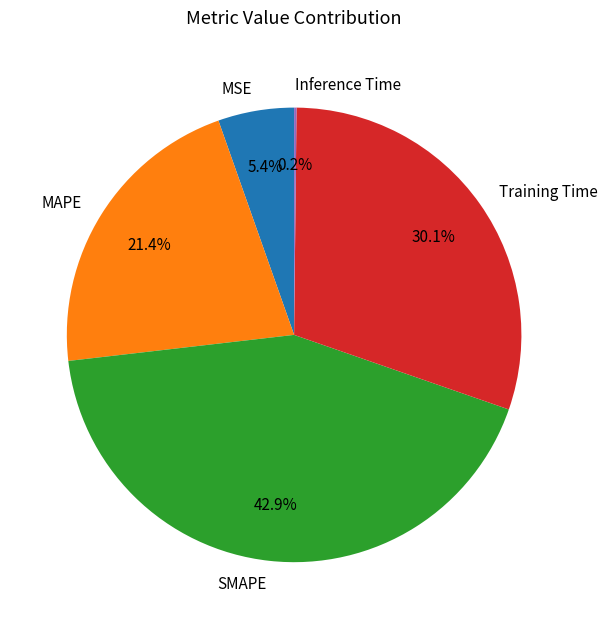

Does MSE represent more than half of the total?

No